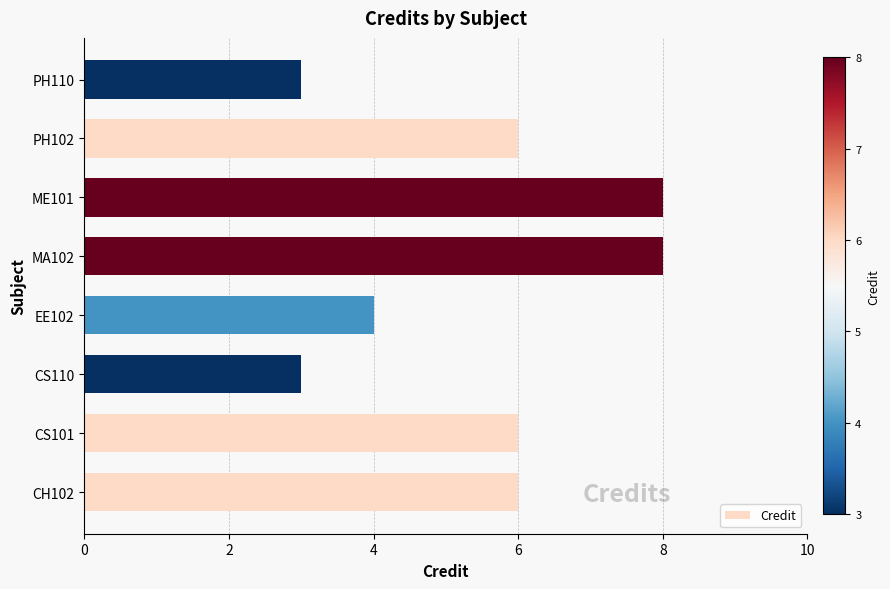

What is the change in value from CS110 to MA102?

+5